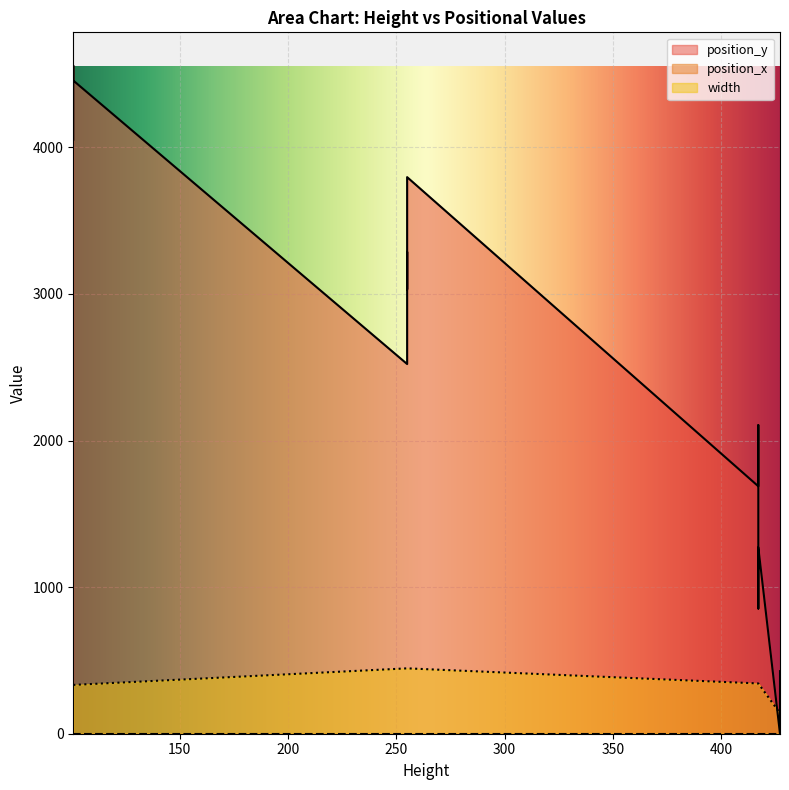

How many lines are shown in the chart?

3